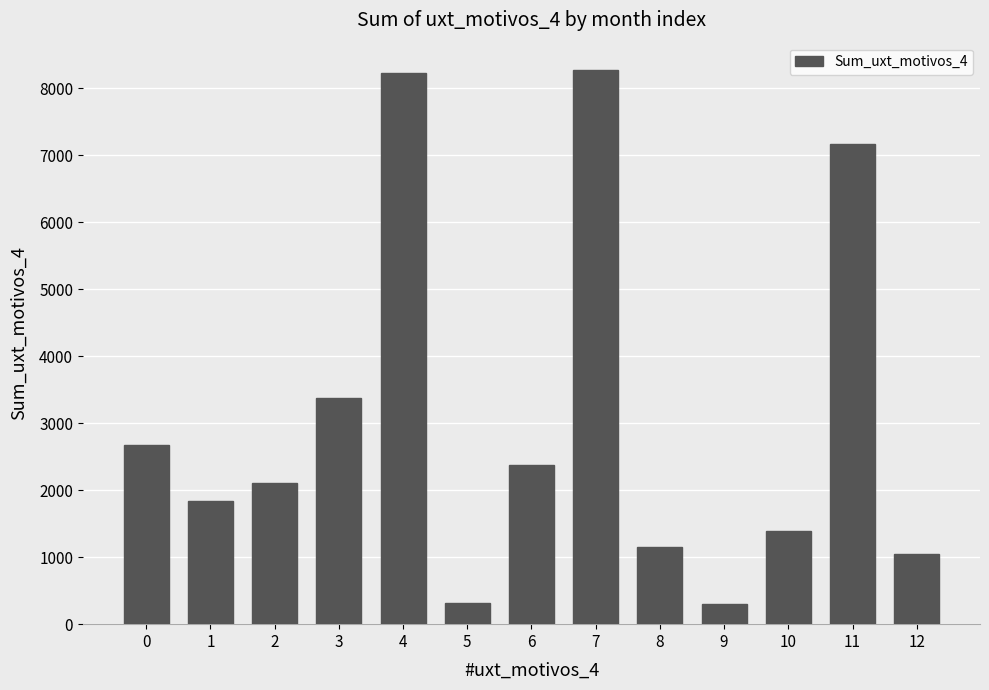

What is the change in value from 0 to 7?

+5584